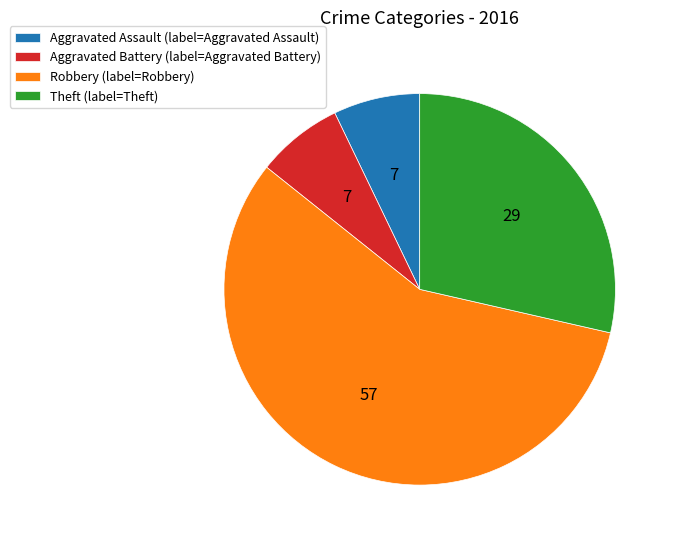

Is the sum of Aggravated Assault (label=Aggravated Assault) and Theft (label=Theft) greater than half?

No